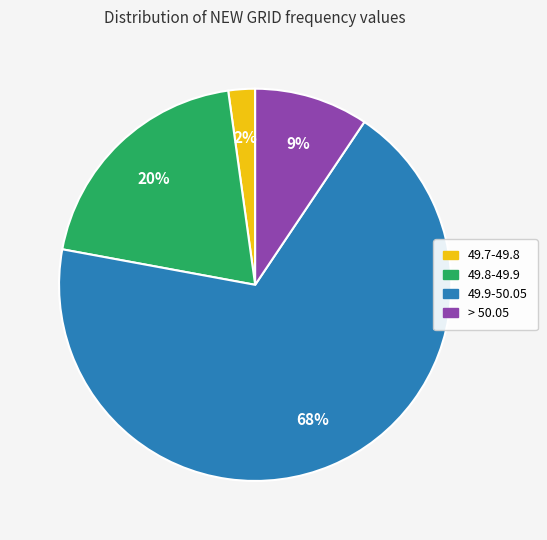

Is there a majority slice in this chart?

Yes